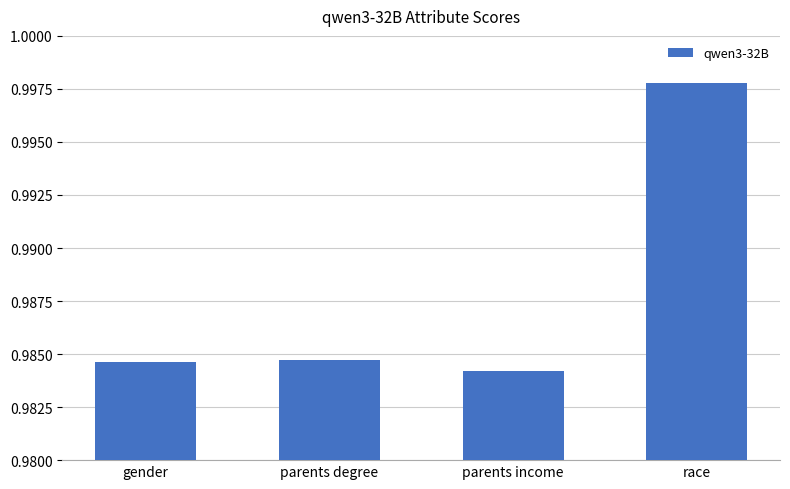

What is the label of the 4th bar from the left?

race